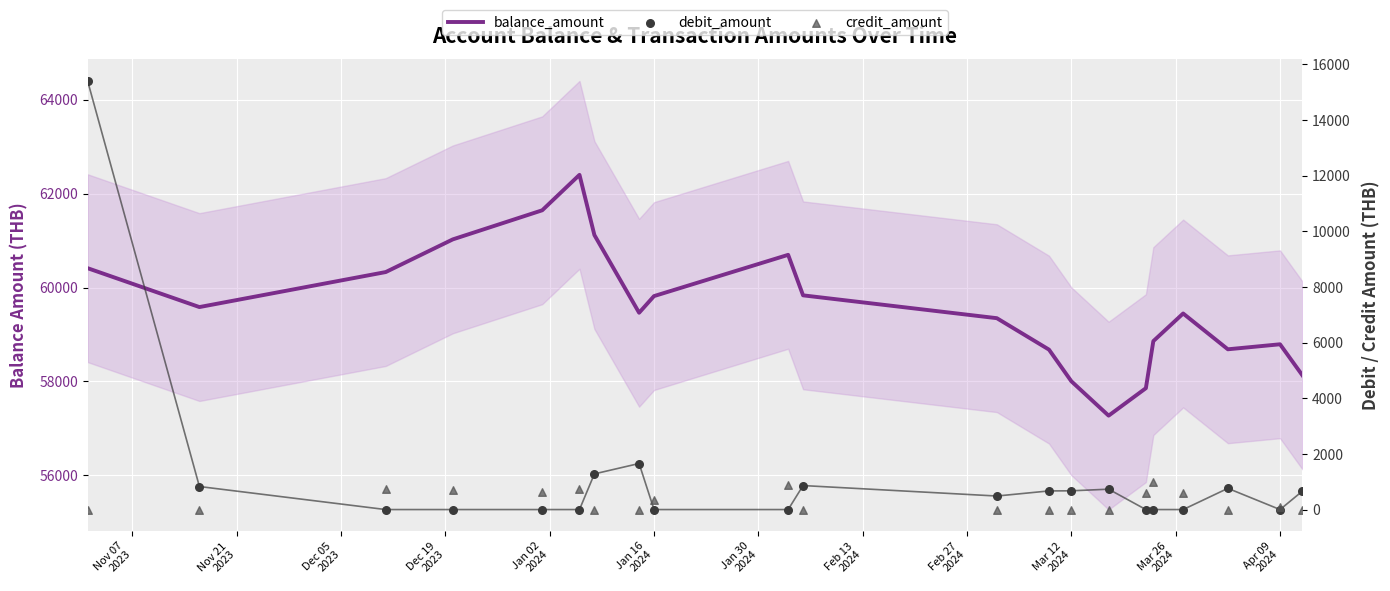

At how many categories does at least one series exceed 8386?

21